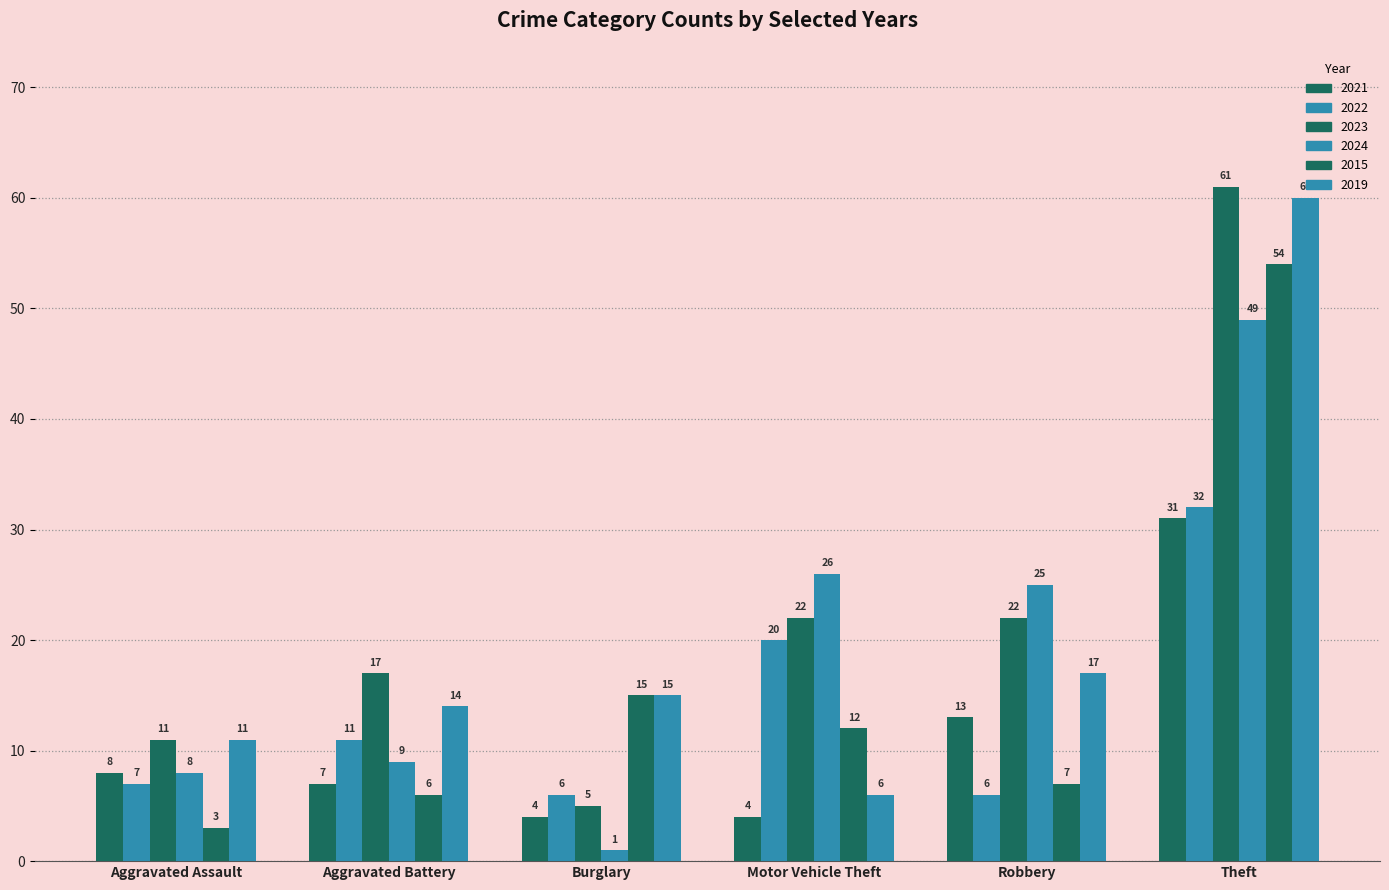

Does the chart contain stacked bars?

No